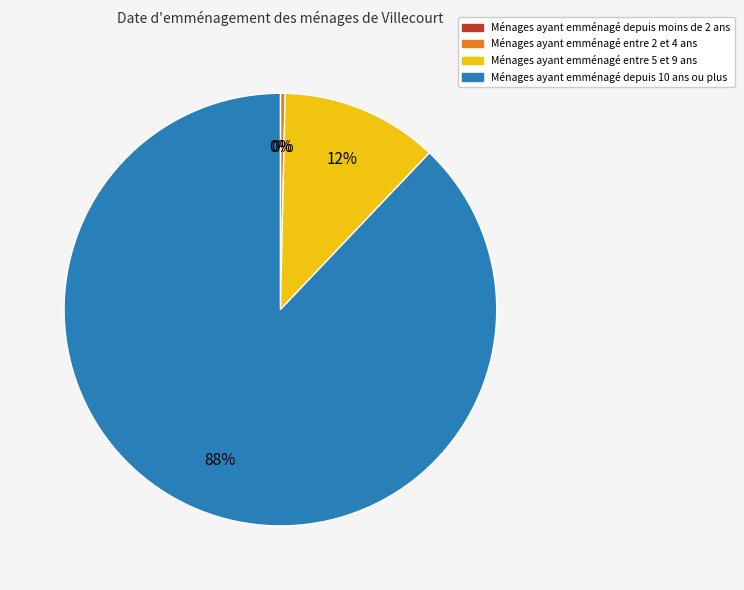

Is there a majority slice in this chart?

Yes